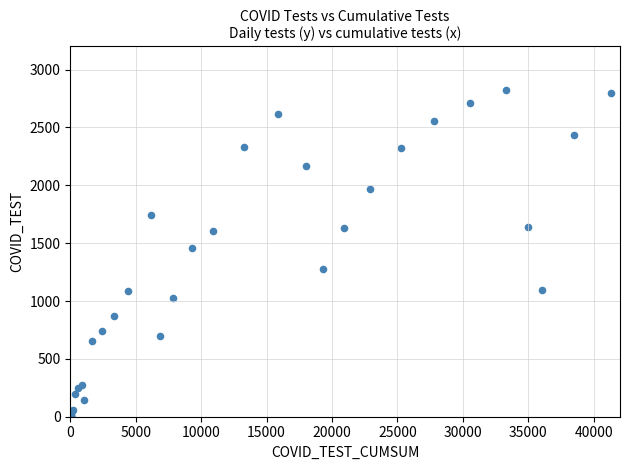

What Y value in the scatter plot is closest to 1411?

1462